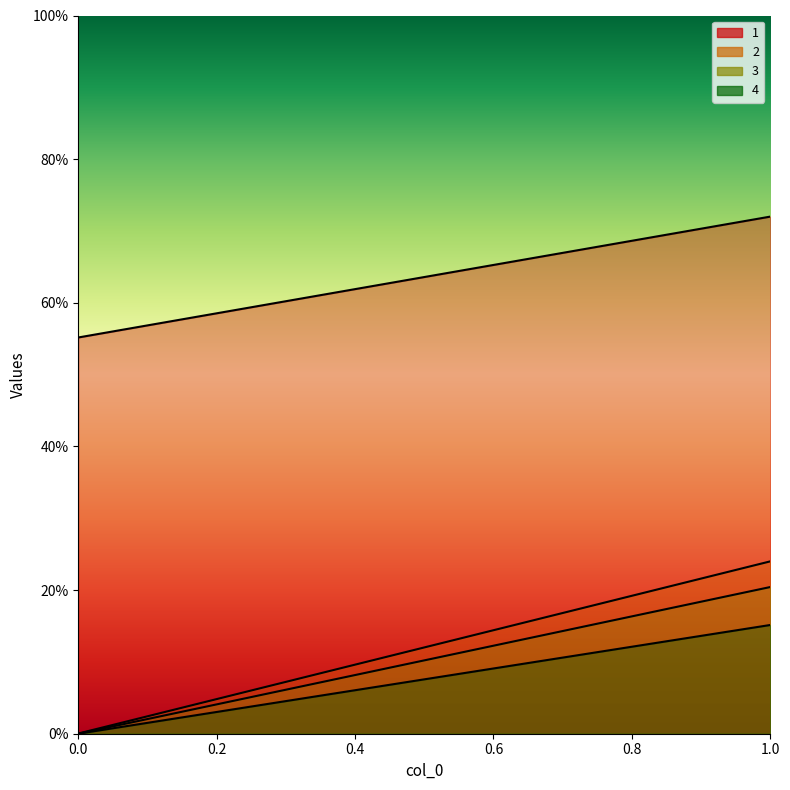

How many lines are shown in the chart?

4